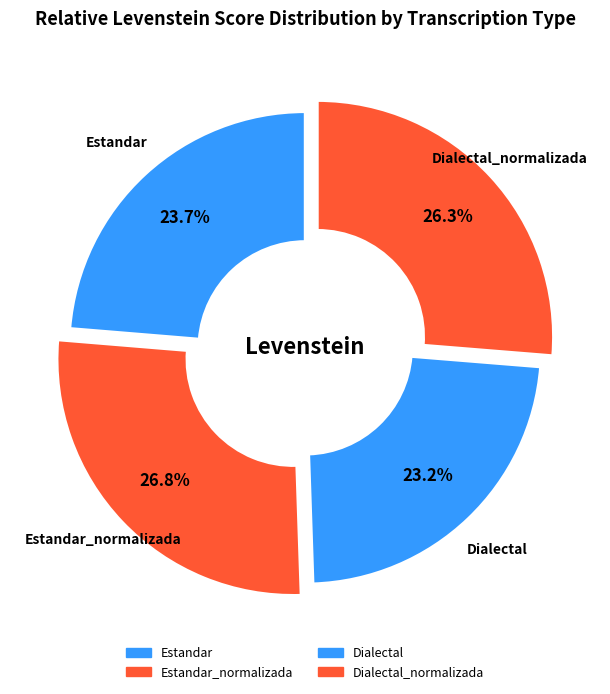

How many segments does this pie chart have?

4